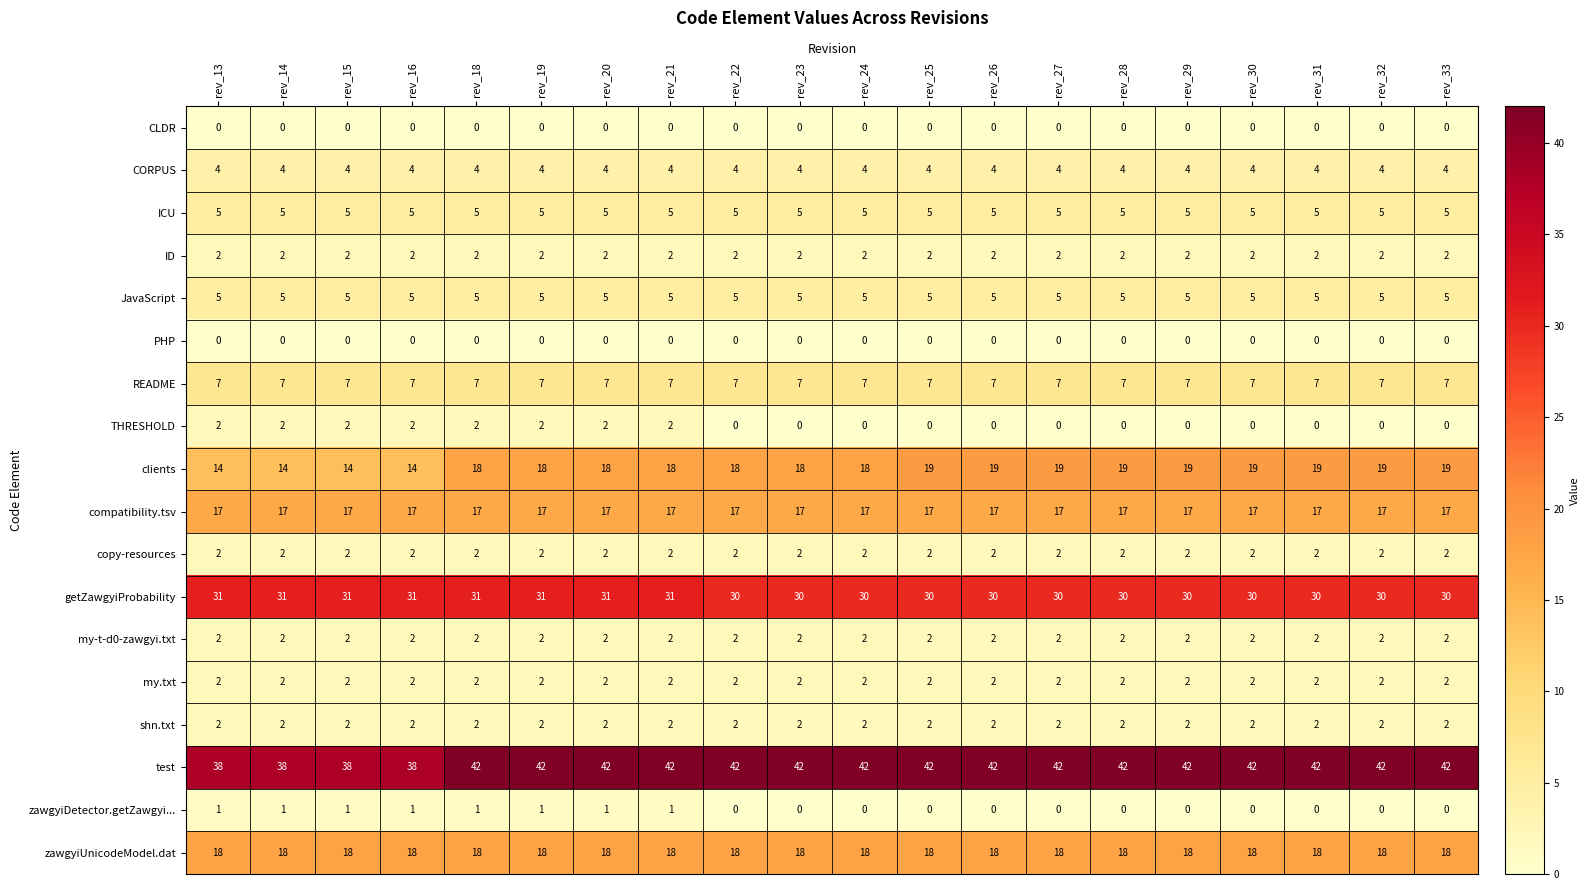

What value does the getZawgyiProbability series have at rev_20?

31